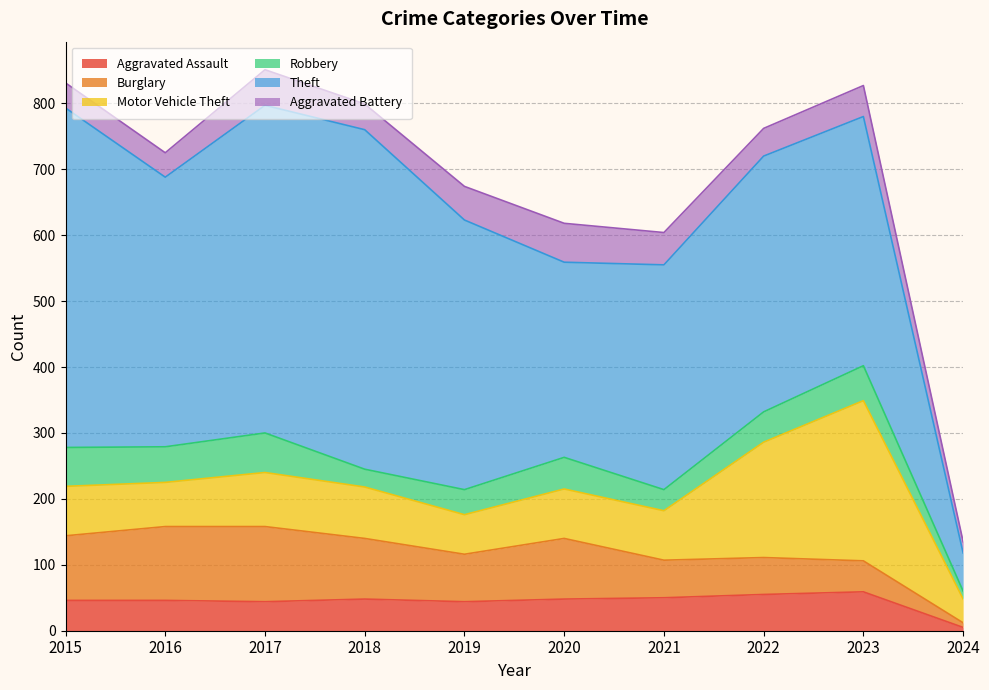

Between 2018 and 2022, which series saw the biggest shift?

Theft